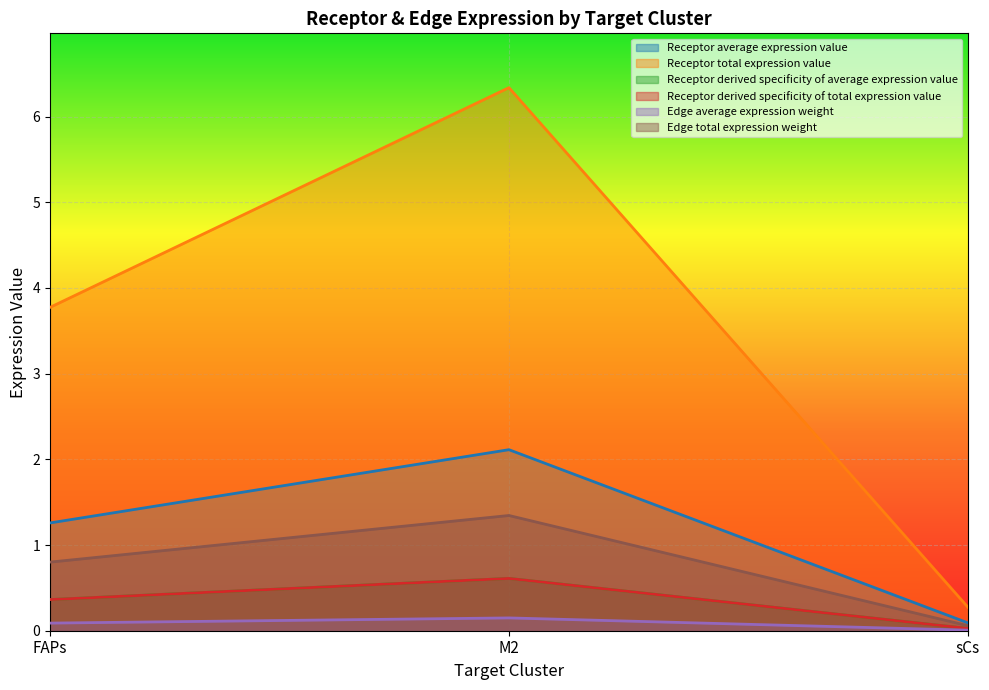

Between M2 and FAPs, which is larger?

M2